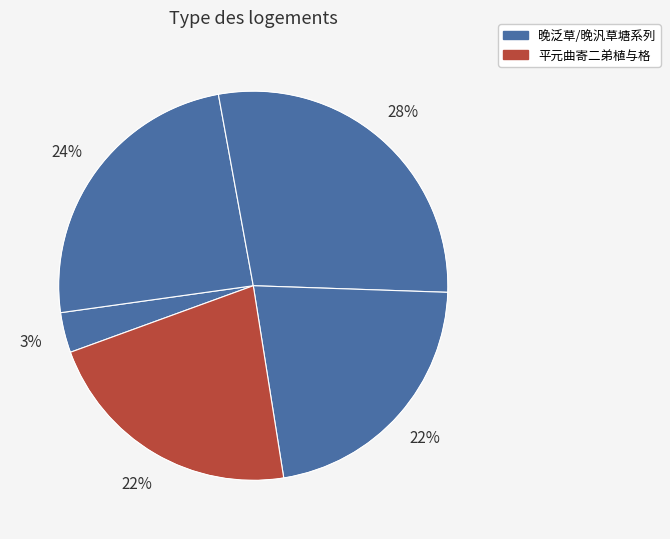

To the nearest percent, what is the difference between the largest and smallest slice percentages?

25%